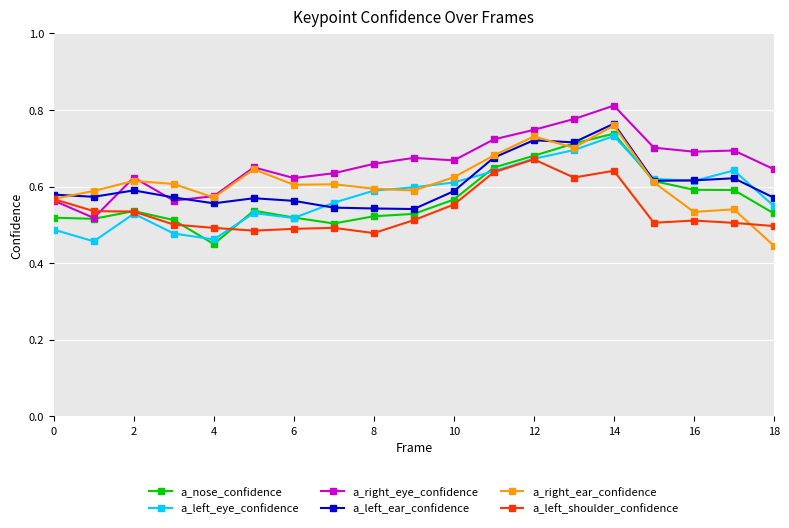

In a_right_eye_confidence, how many points are higher than both neighbors (excluding endpoints)?

5